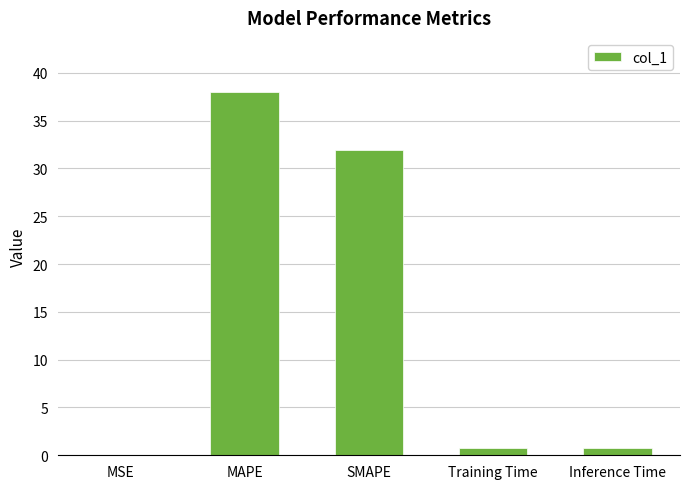

The chart shows a value of 0.0 at MSE. True or false?

True